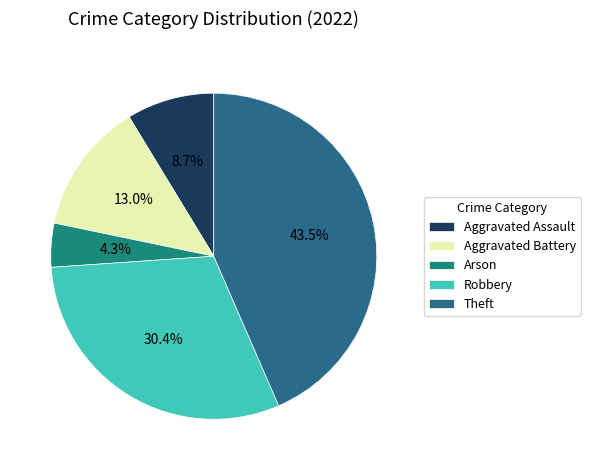

How many slices are in this pie chart?

5